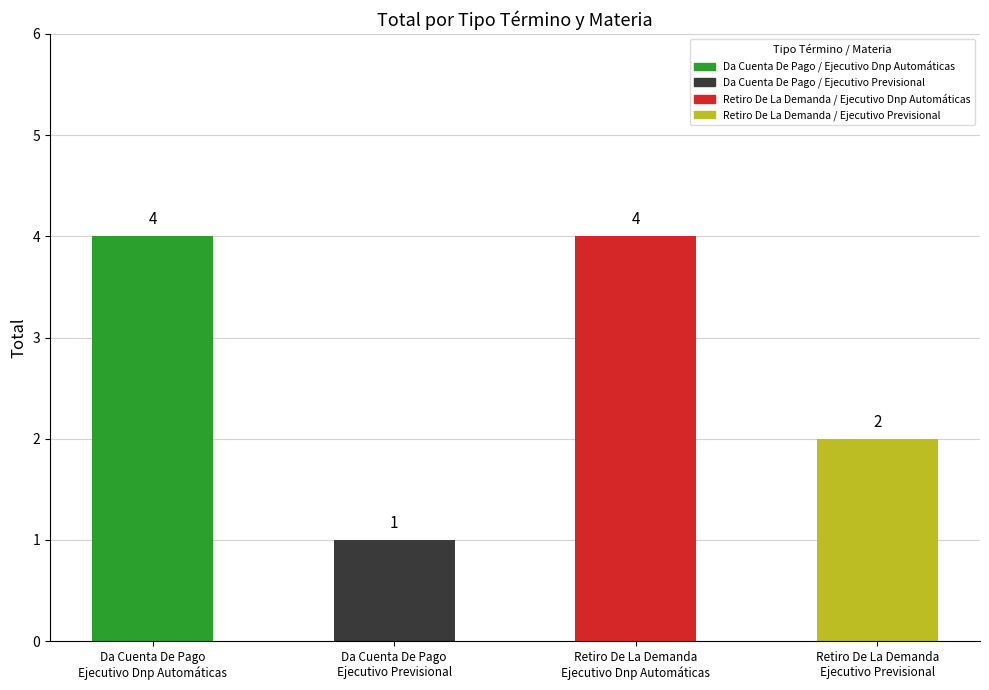

What is the smallest value displayed?

1